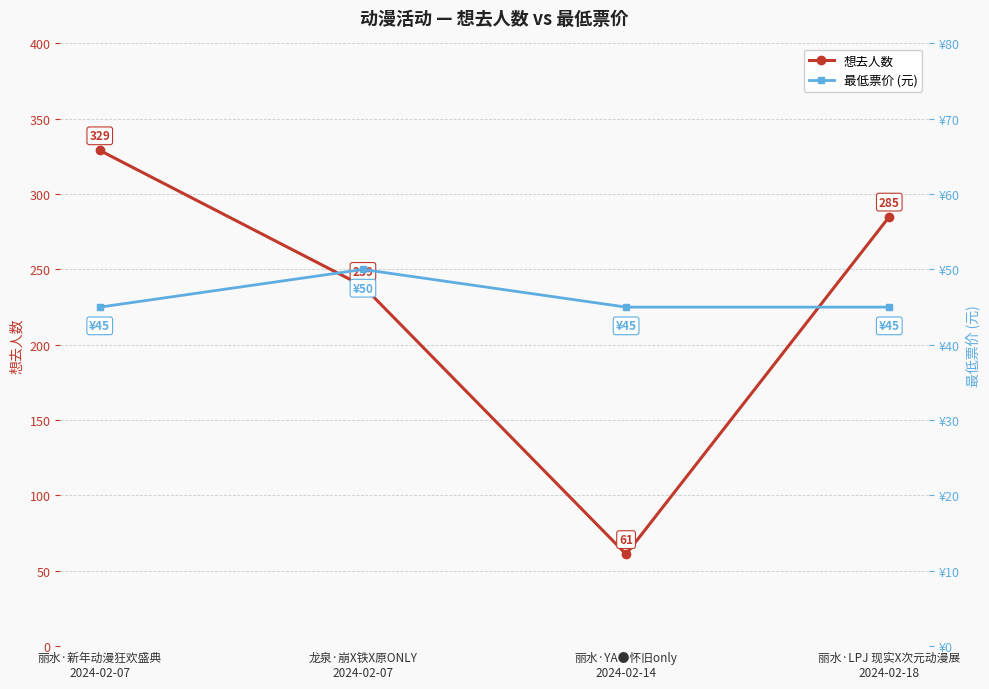

How many 想去人数 values are between 239 and 329?

3